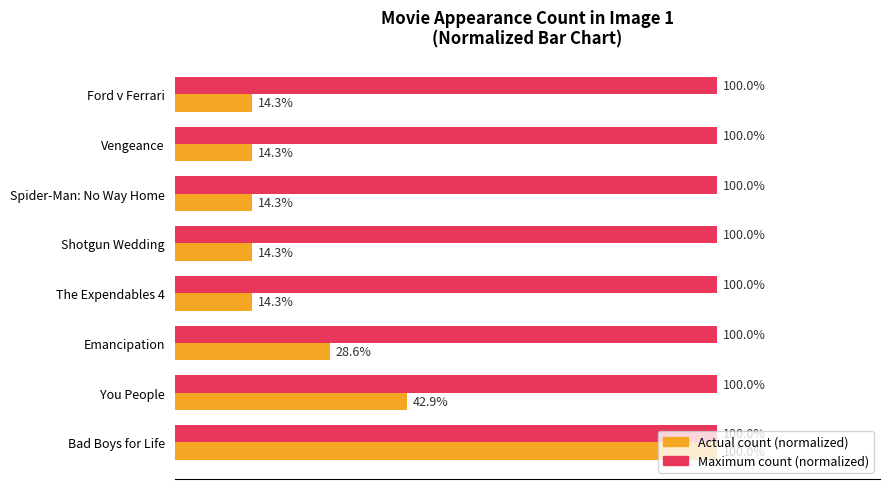

At which category is the sum across all series the highest?

Bad Boys for Life